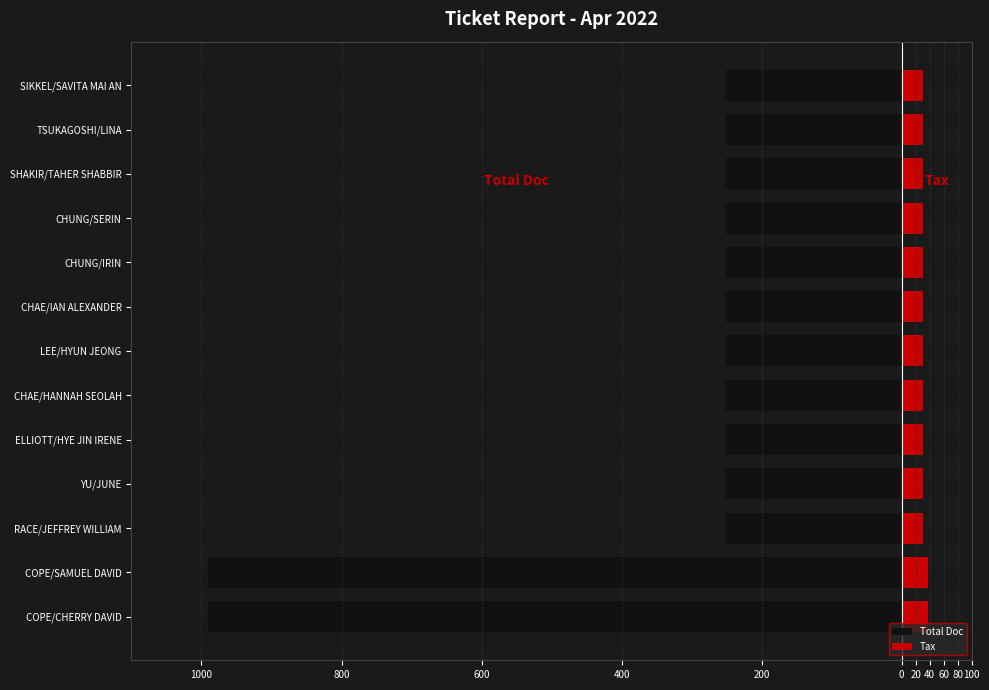

Between CHAE/HANNAH SEOLAH and LEE/HYUN JEONG, which series saw the biggest shift?

Total Doc